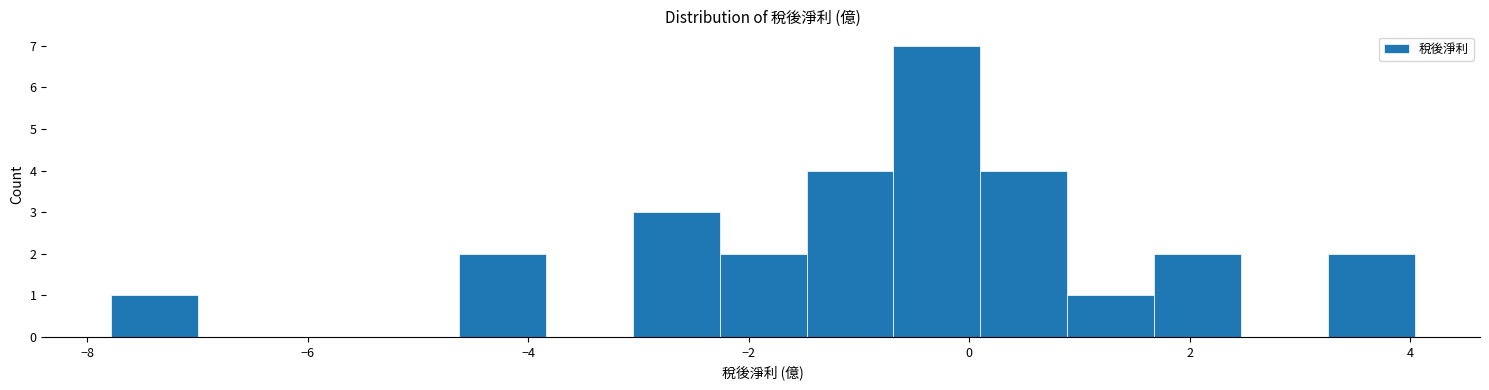

Read against the x-axis, roughly where is the centre of the tallest bar?

-0.2